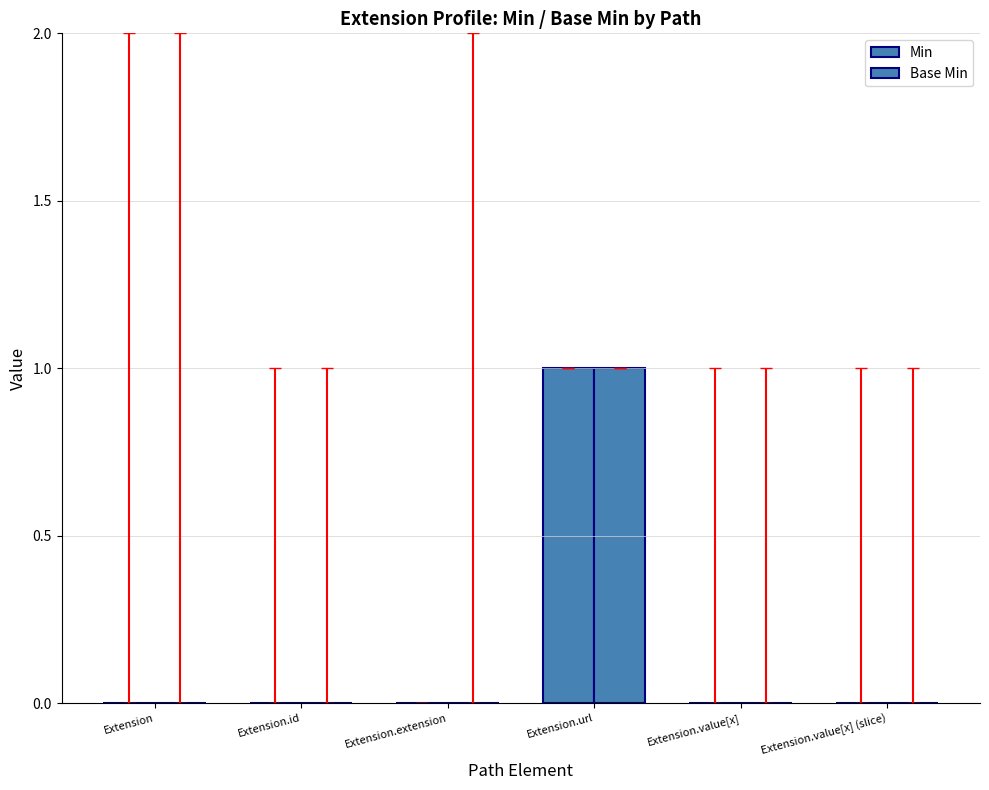

What position from the left is Extension.value[x]?

5